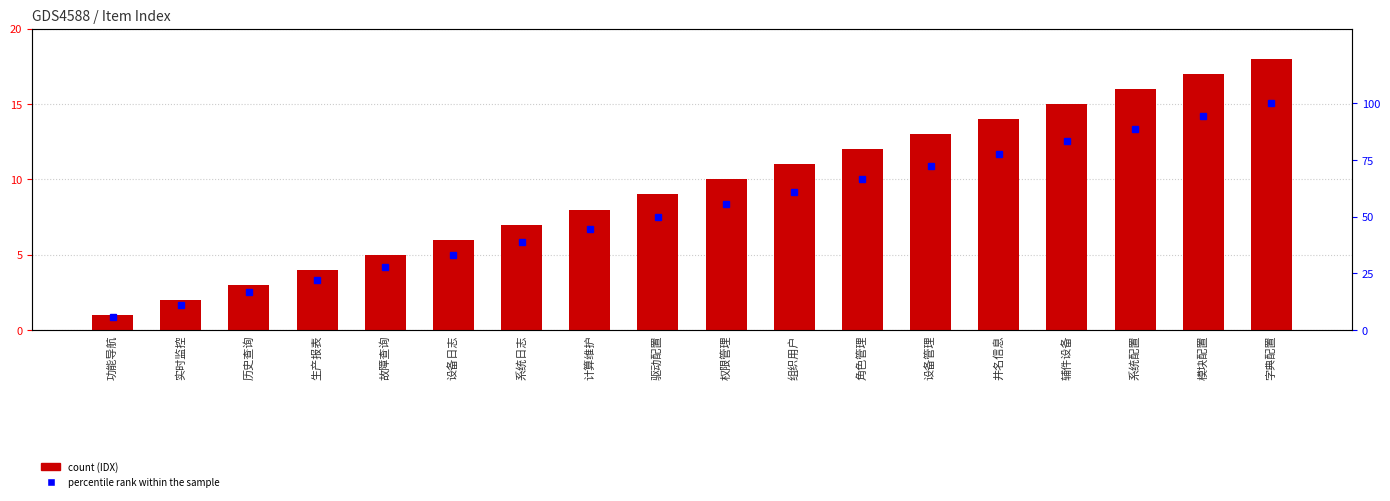

Which series has the largest total across all categories?

percentile rank within the sample